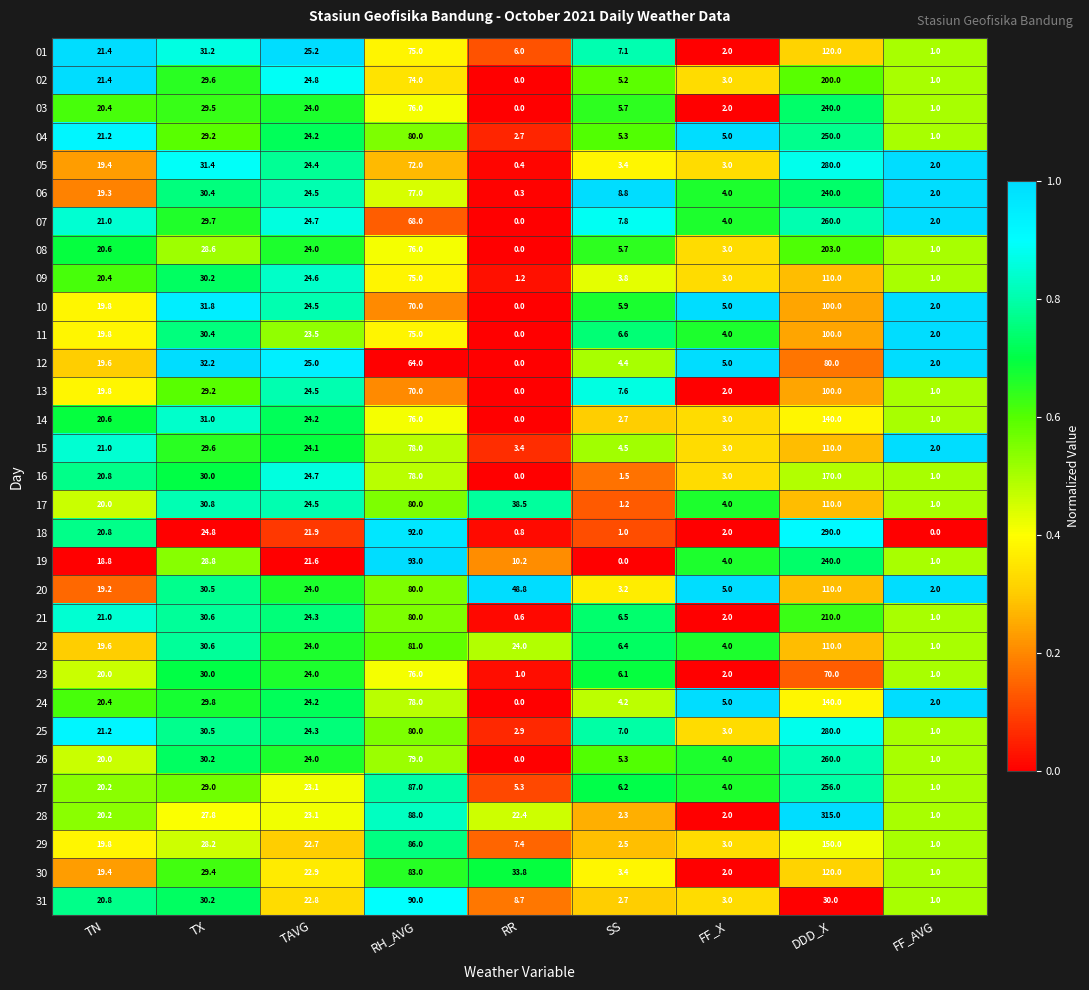

Where does the 20 series first go above 24?

TX